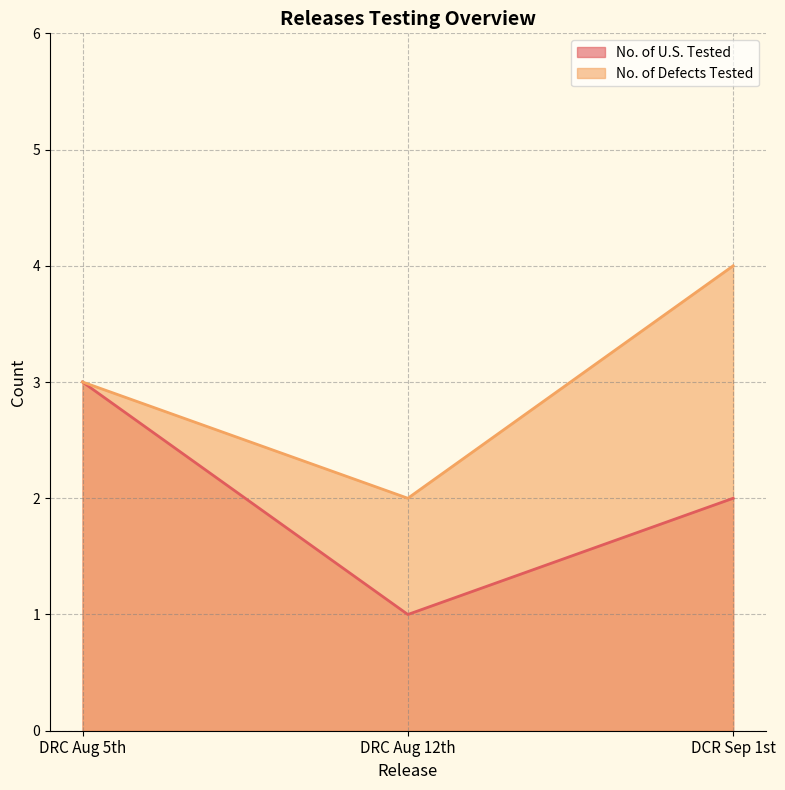

At DCR Sep 1st, list the series in order from largest to smallest.

No. of Defects Tested, No. of U.S. Tested